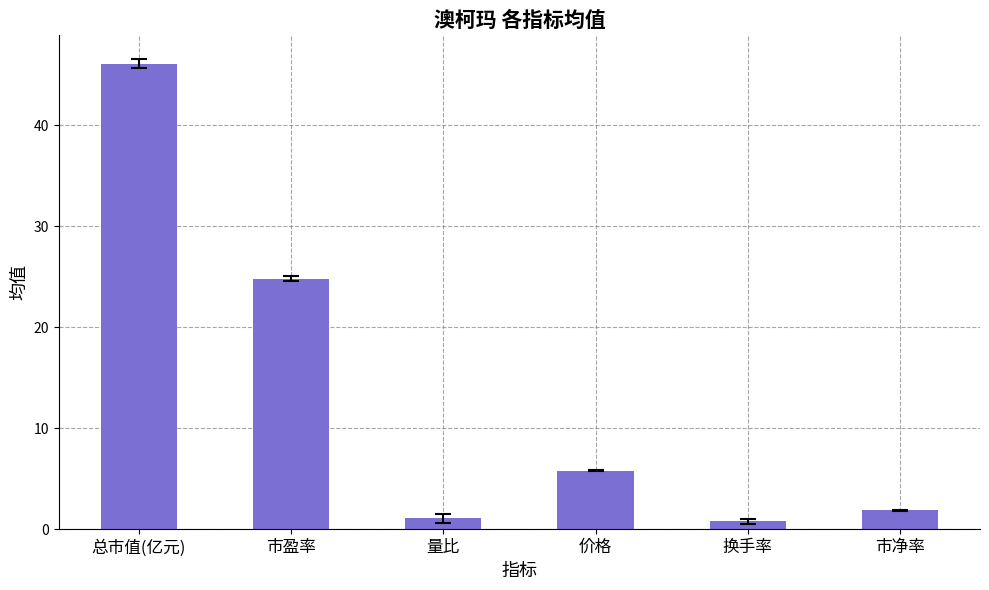

Reading left to right, list all the values displayed in this chart.

总市值(亿元)=46.1	市盈率=24.8	量比=1.1	价格=5.8	换手率=0.8	市净率=1.9